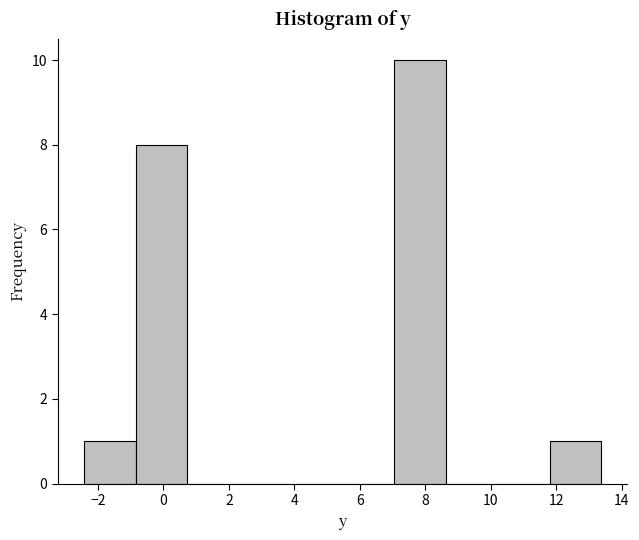

How tall is the bar that spans 11.8 to 13.4 on the x-axis? Neither the bar edges nor the heights are printed on the chart, so give them approximately, as read against the axes.

1